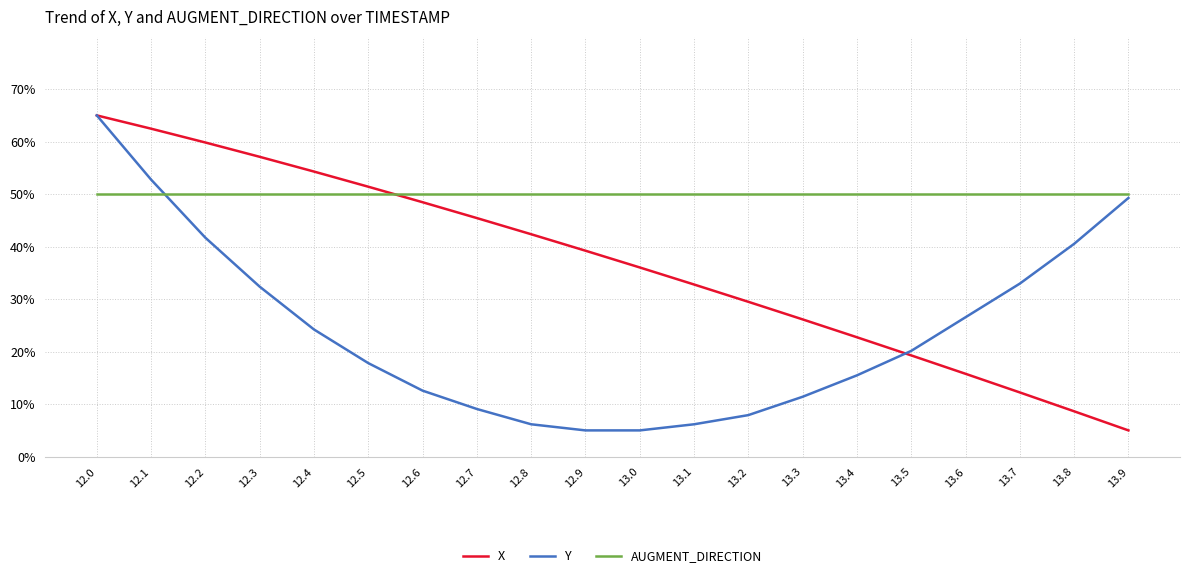

How many lines are shown in the chart?

3